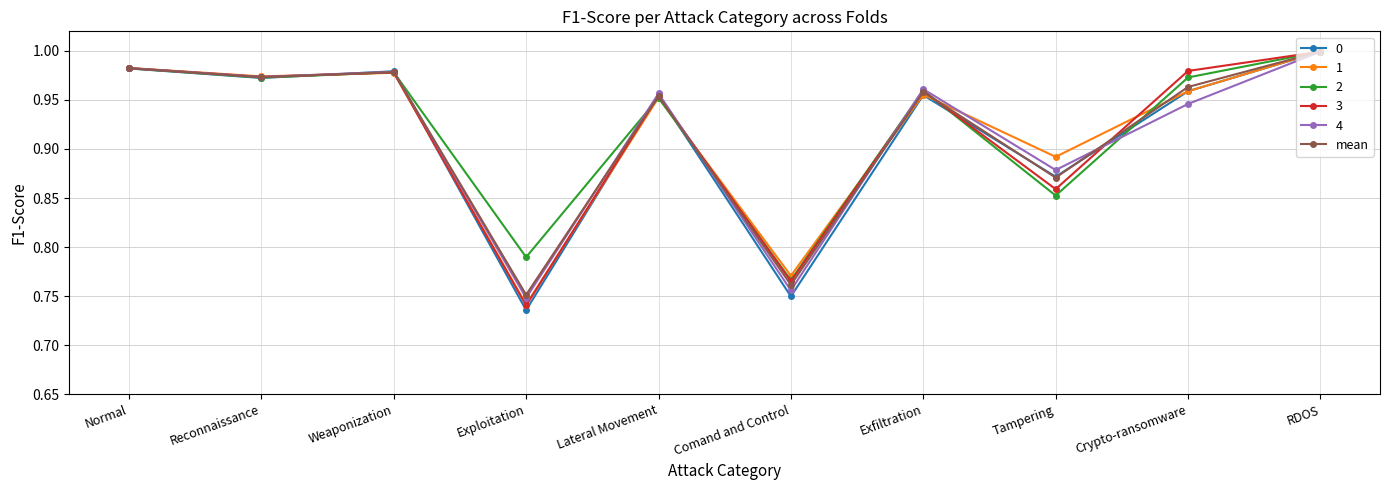

Is it true that 1 equals 1.4 at Tampering?

False